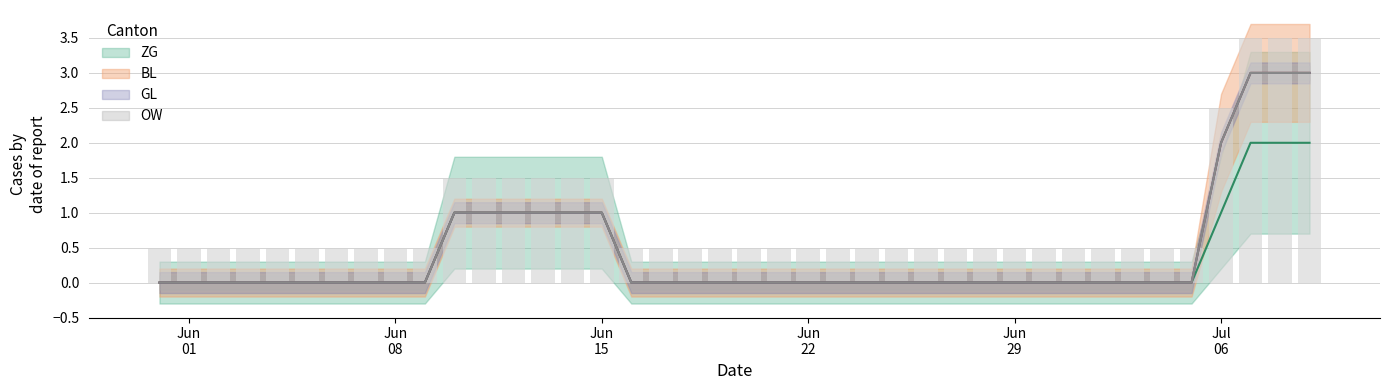

What is the maximum value shown in the chart?

2